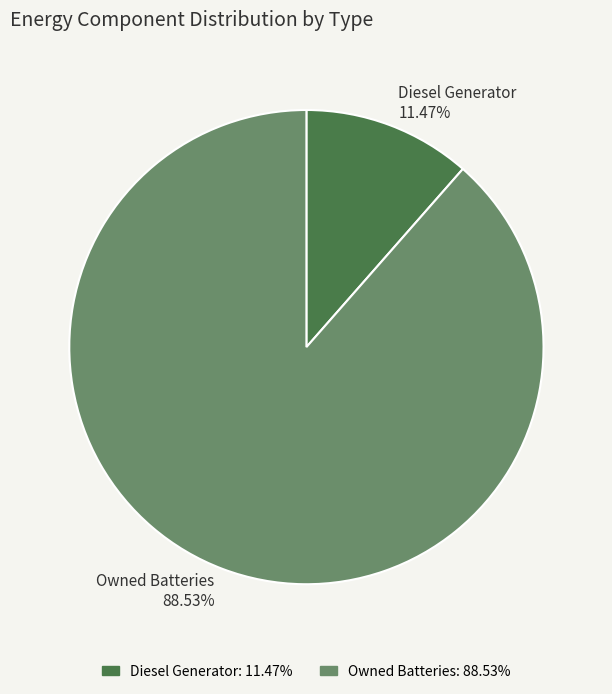

The Diesel Generator slice represents 1% of the pie. True or false?

False